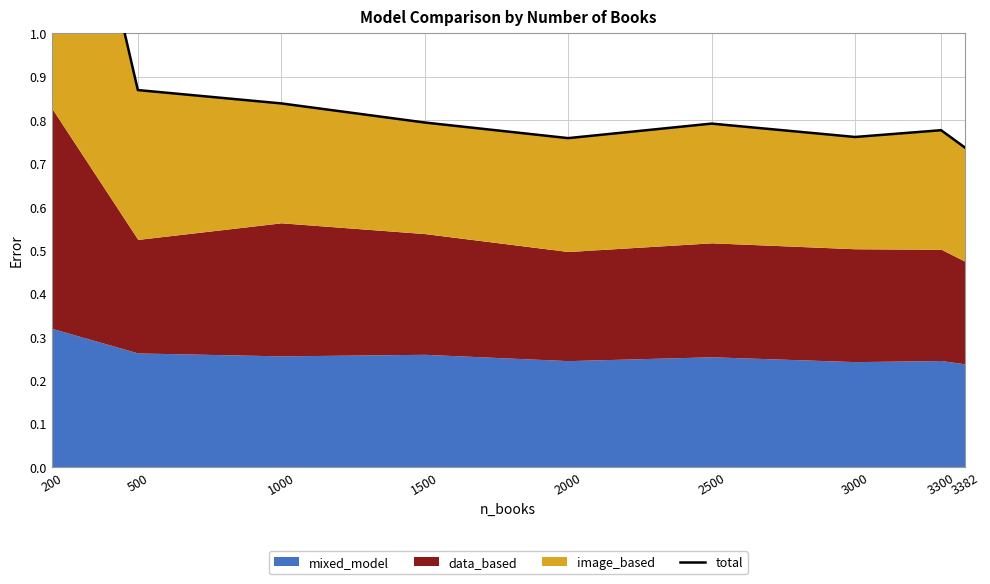

How many categories are shown in the chart?

9